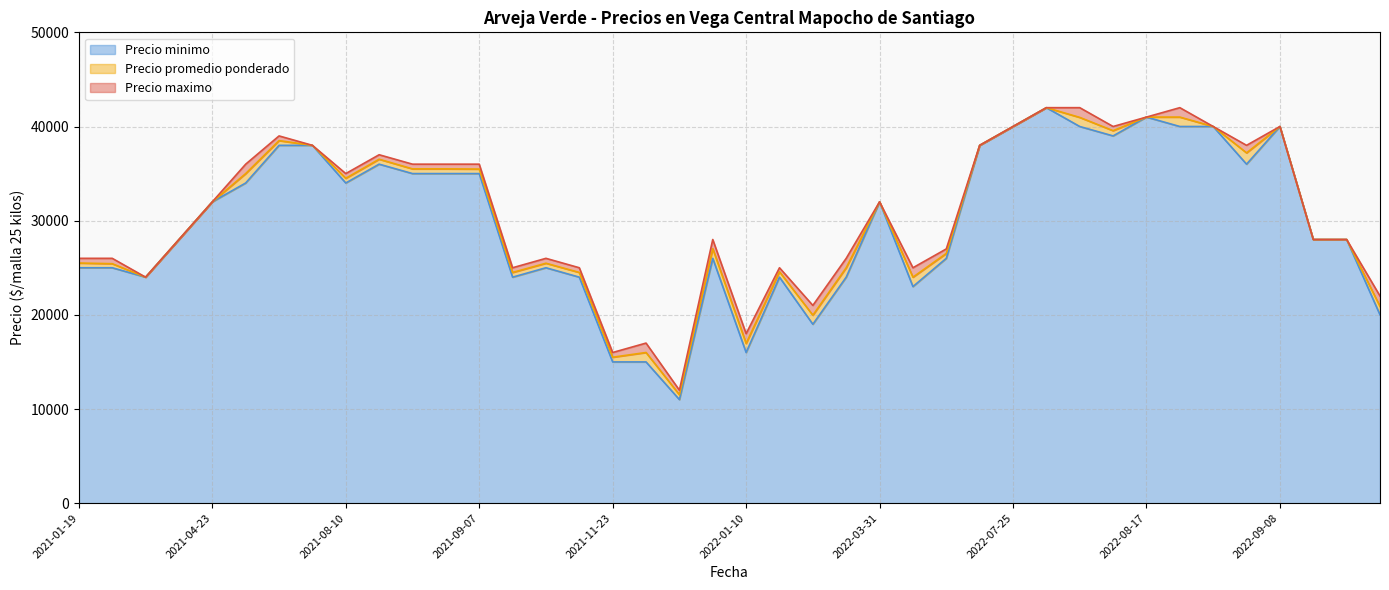

Does the chart have visible grid lines?

Yes